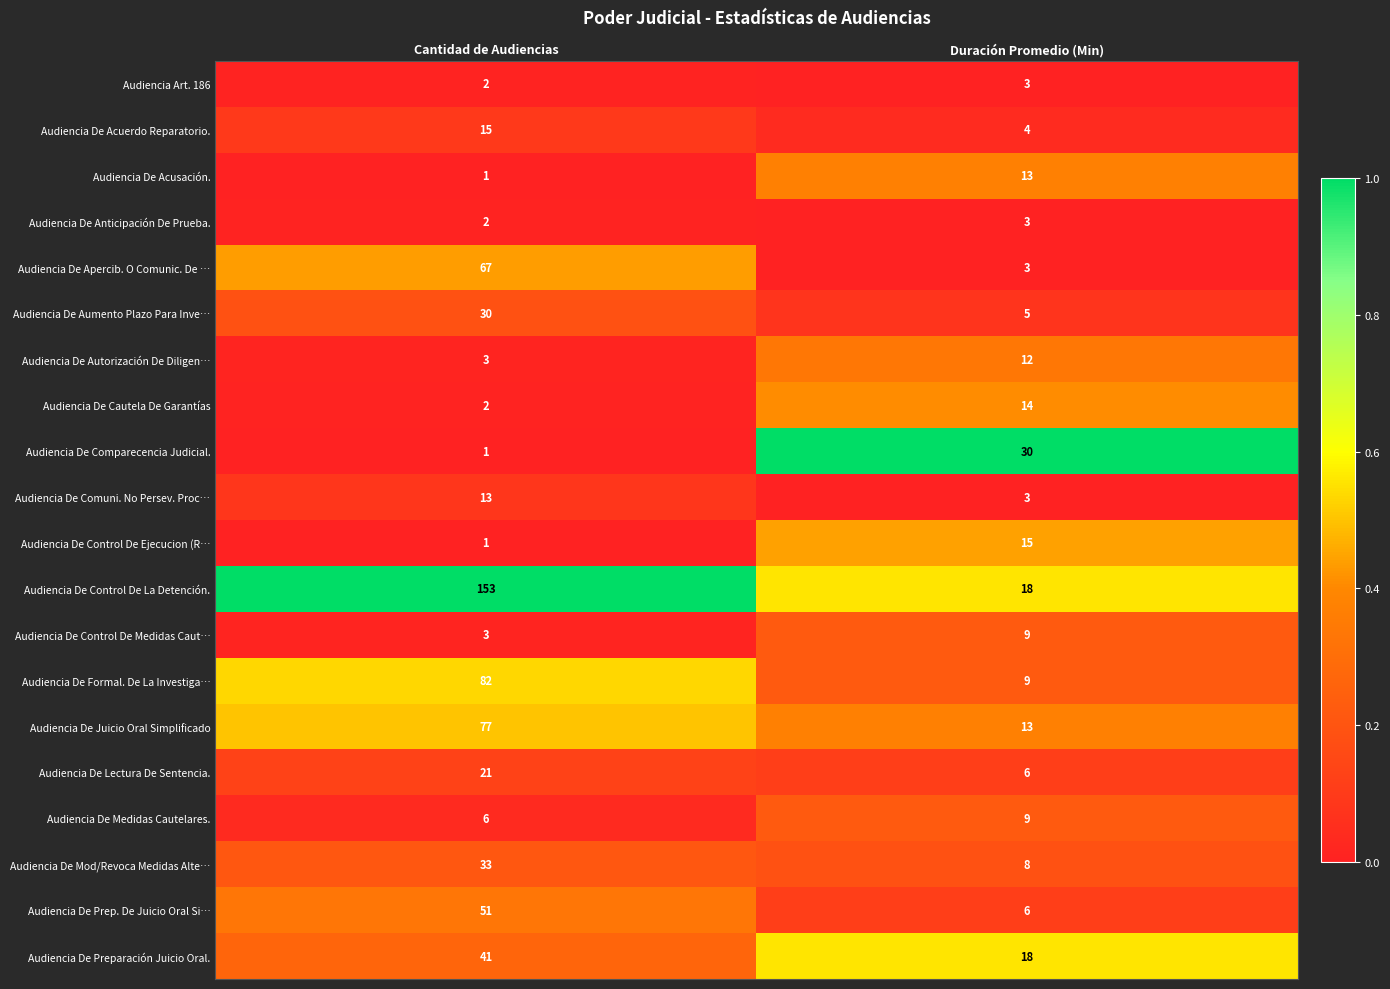

Is it true that Audiencia De Apercib. O Comunic. De … equals 67 at Cantidad de Audiencias?

True